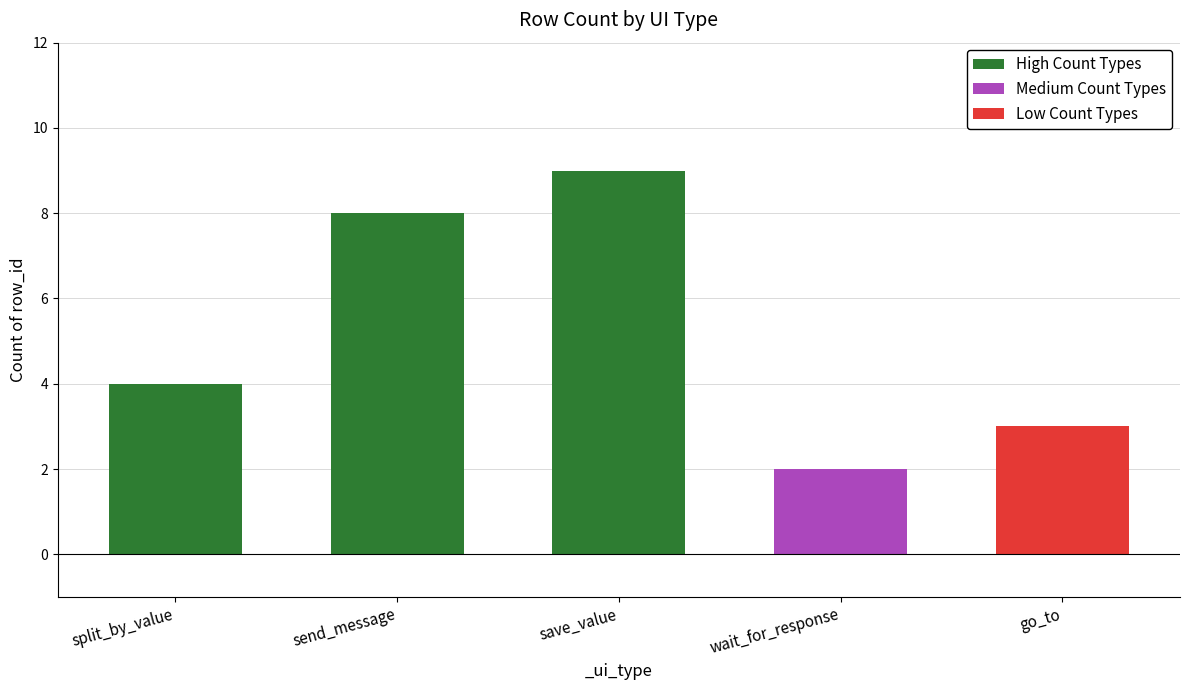

Reading left to right, what are all the values shown in this chart?

4	8	9	2	3